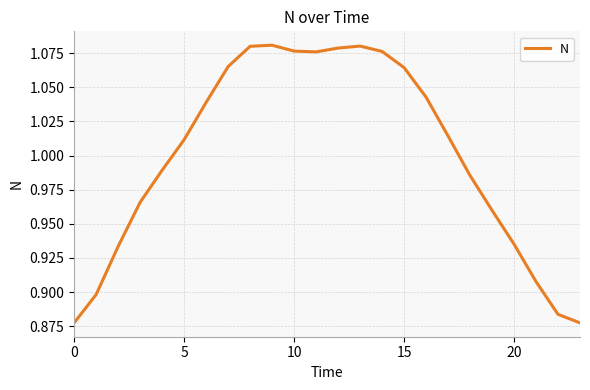

At which label does the data first exceed 1?

5